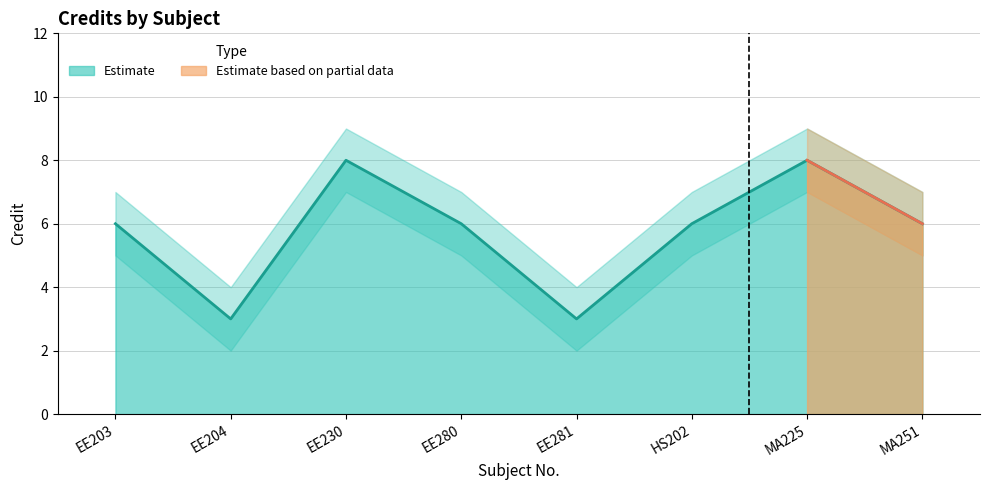

True or false: Credit and Credit_lower intersect in this chart.

False